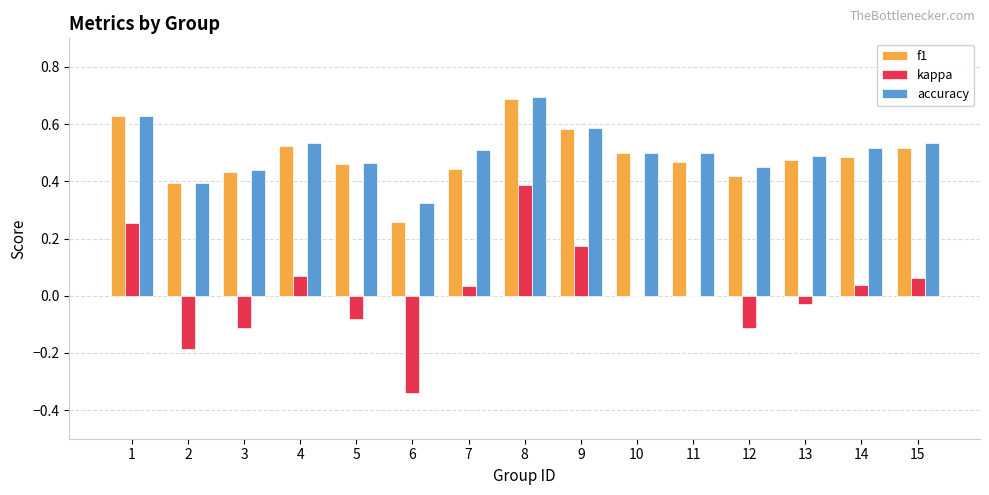

At which label does kappa reach its peak?

8